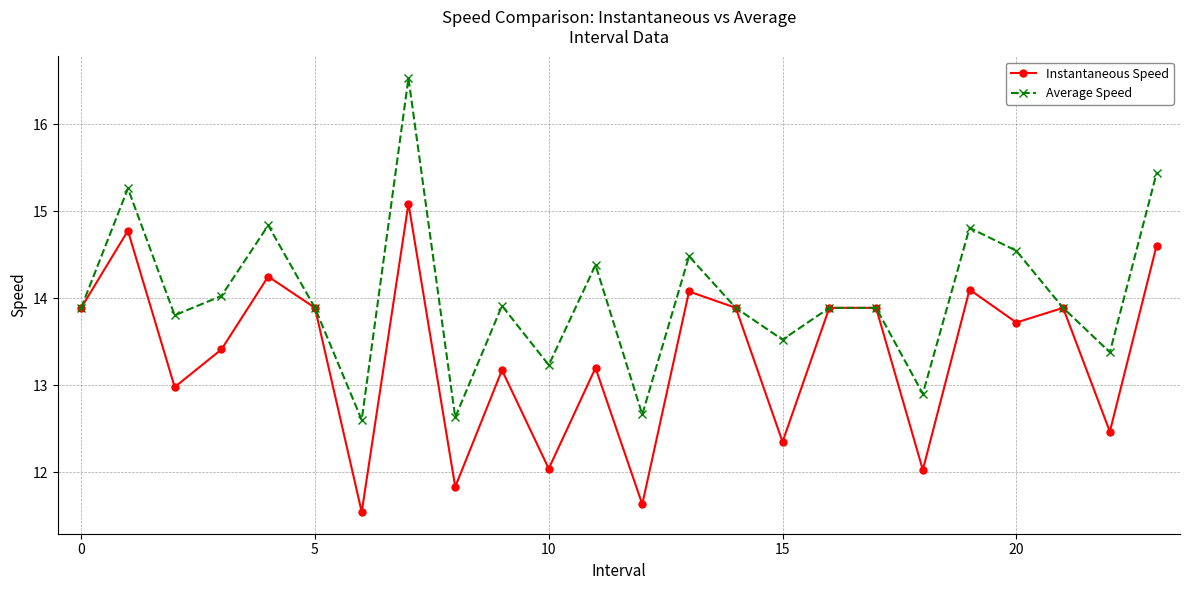

At how many categories does at least one series exceed 13?

20